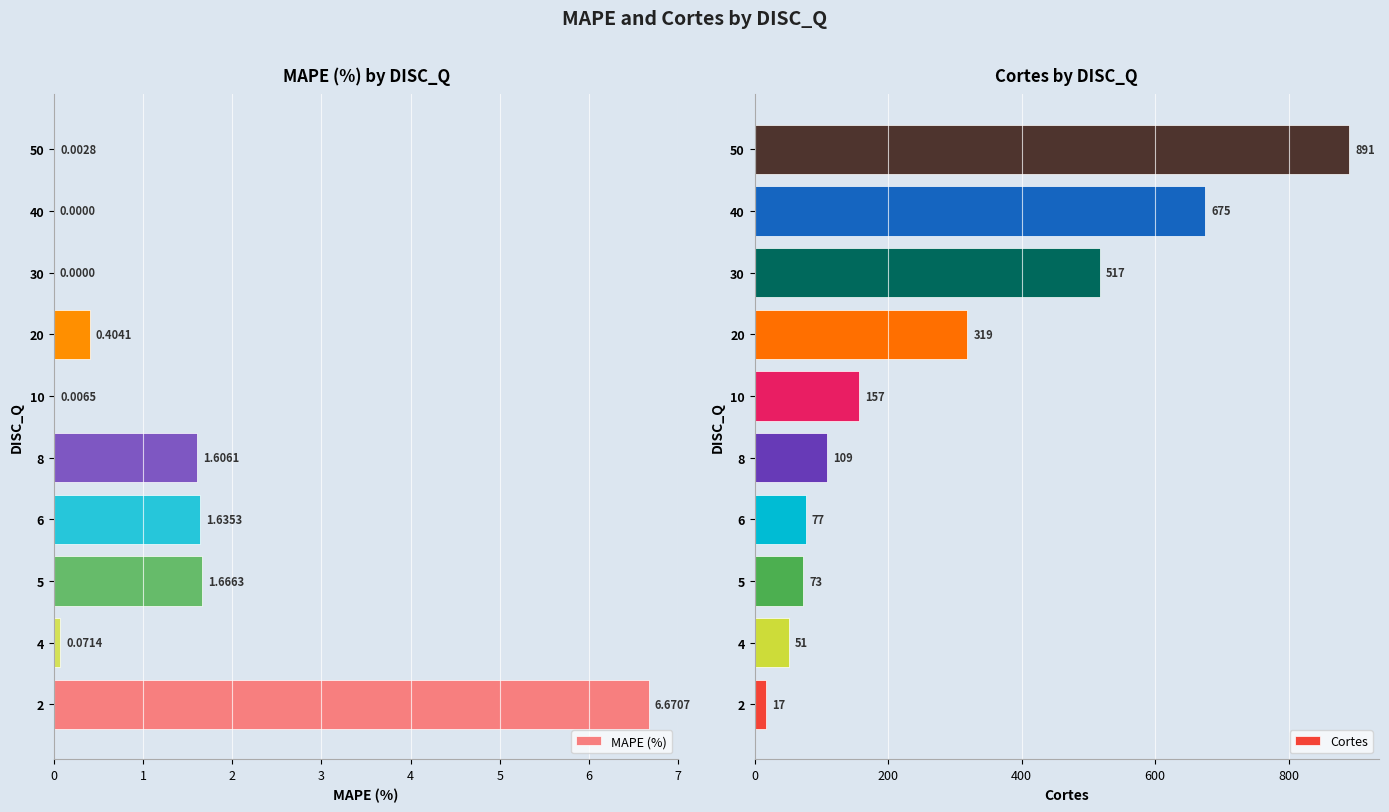

What is the value of the Cortes bar at the 5th from the left?

109.0